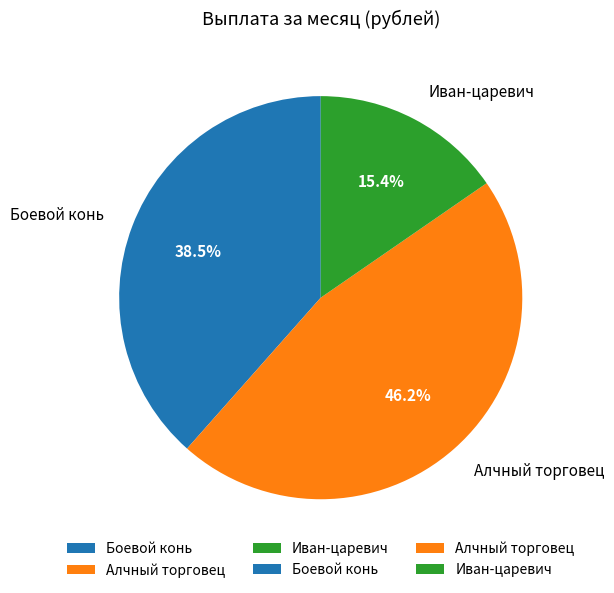

Does Боевой конь represent more than half of the total?

No